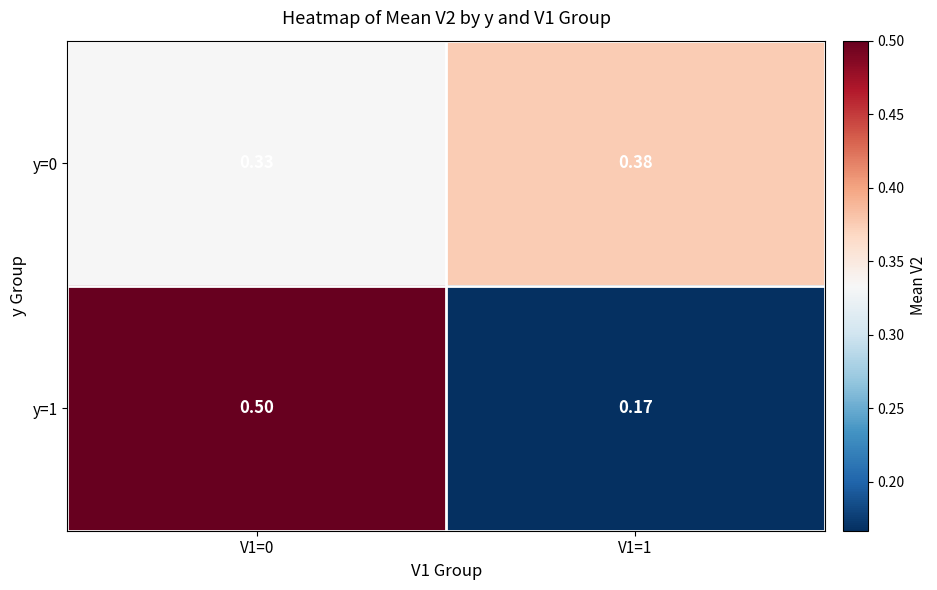

Is the value of y=0 at V1=0 greater than the value of y=1 at V1=0?

No